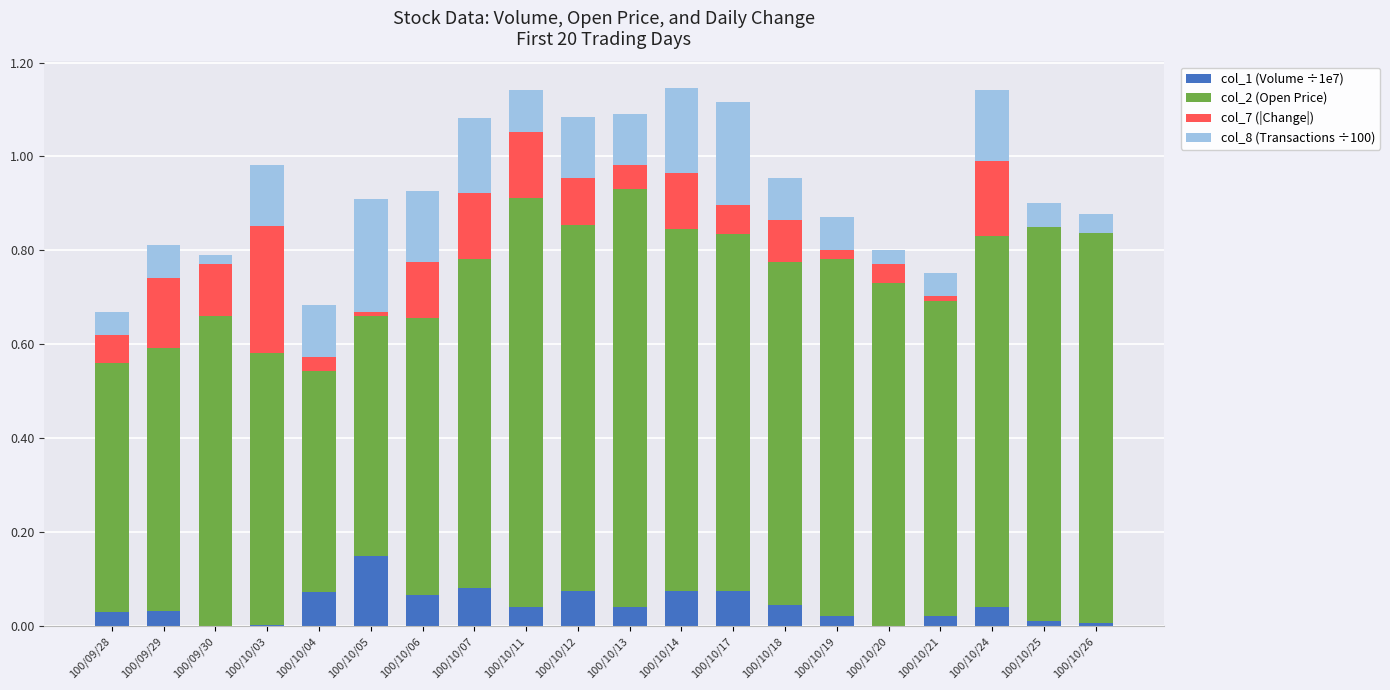

Does the chart contain stacked bars?

Yes